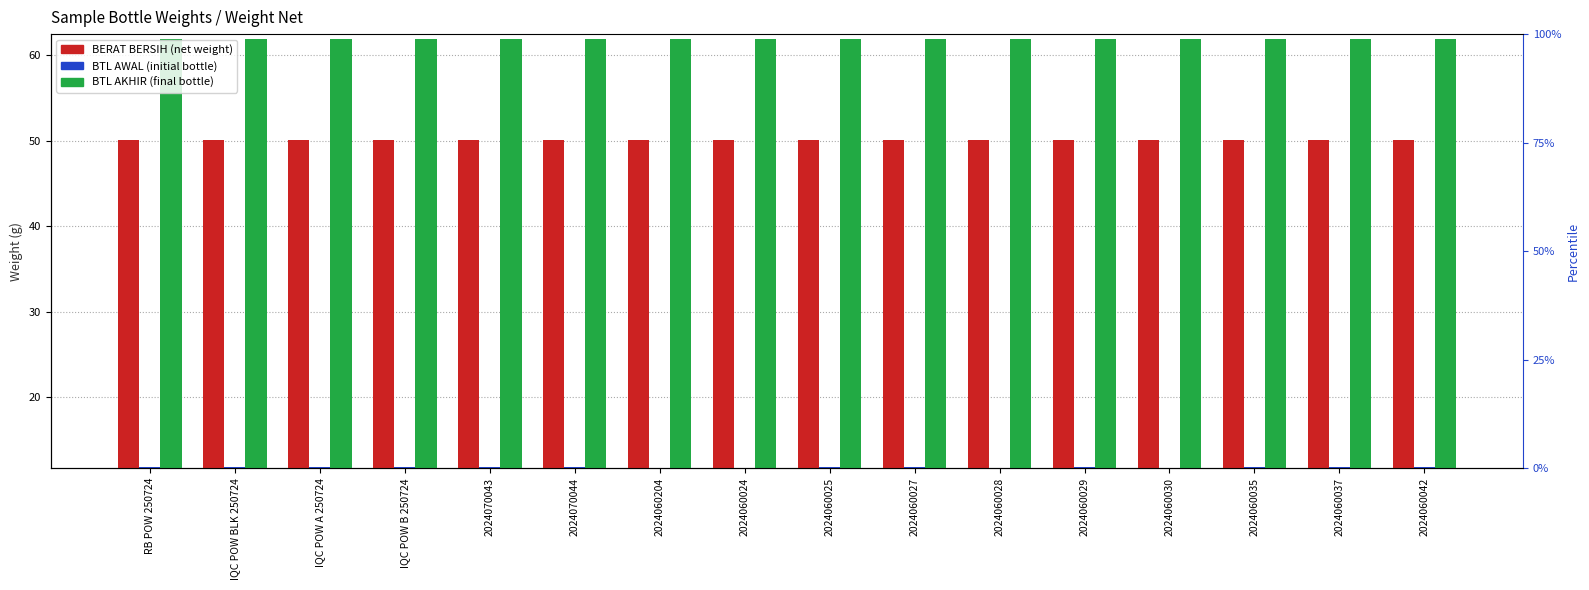

True or false: BERAT BERSIH has a value of 68.2 at 2024060027.

False